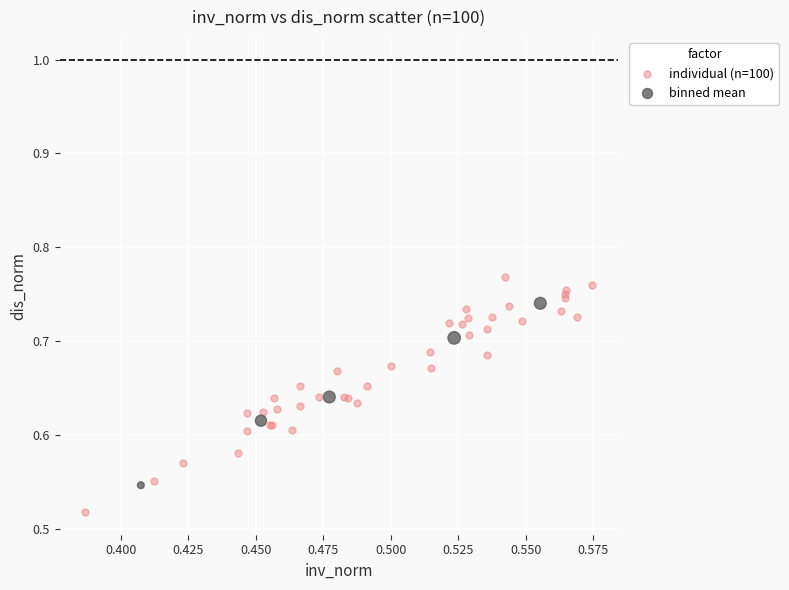

Which series contains the lowest Y value?

individual (n=100)